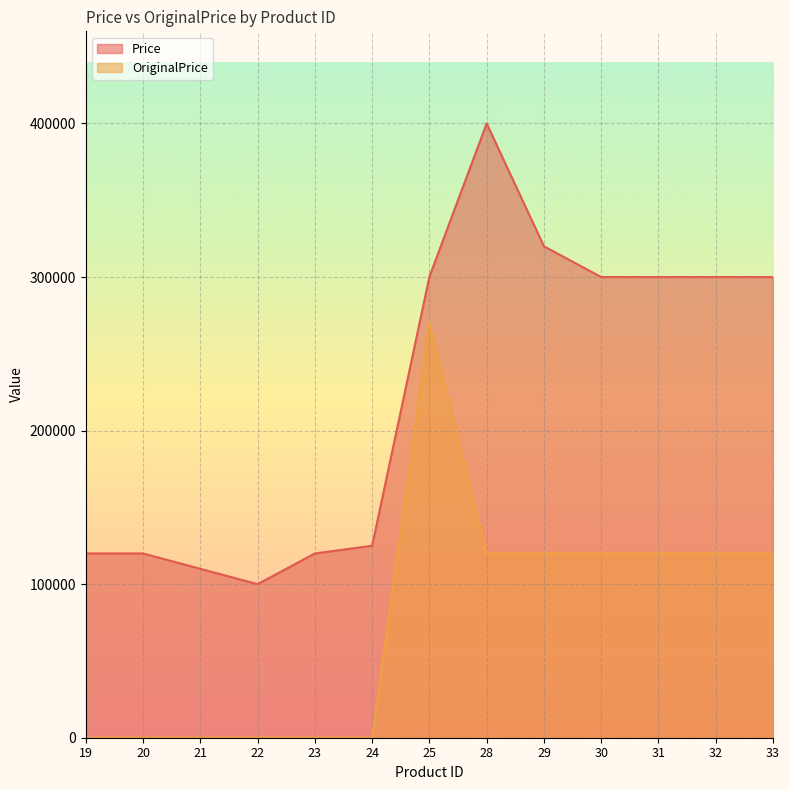

How many lines are shown in the chart?

2